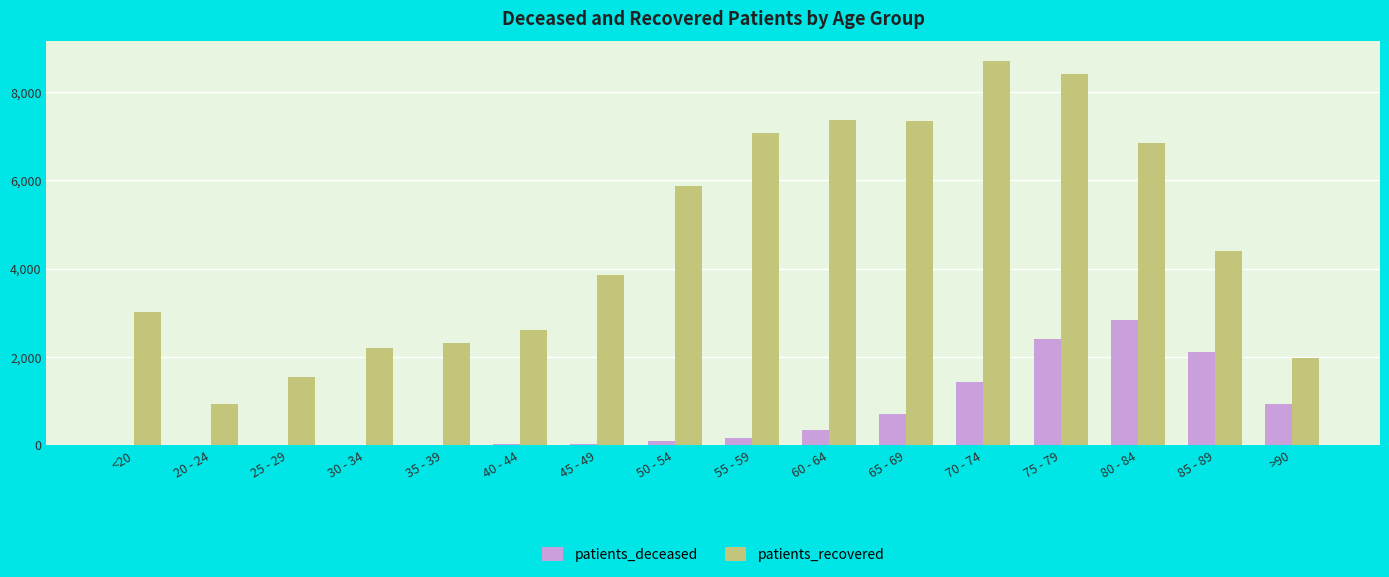

The value of patients_recovered at 50 - 54 is 8133. True or false?

False